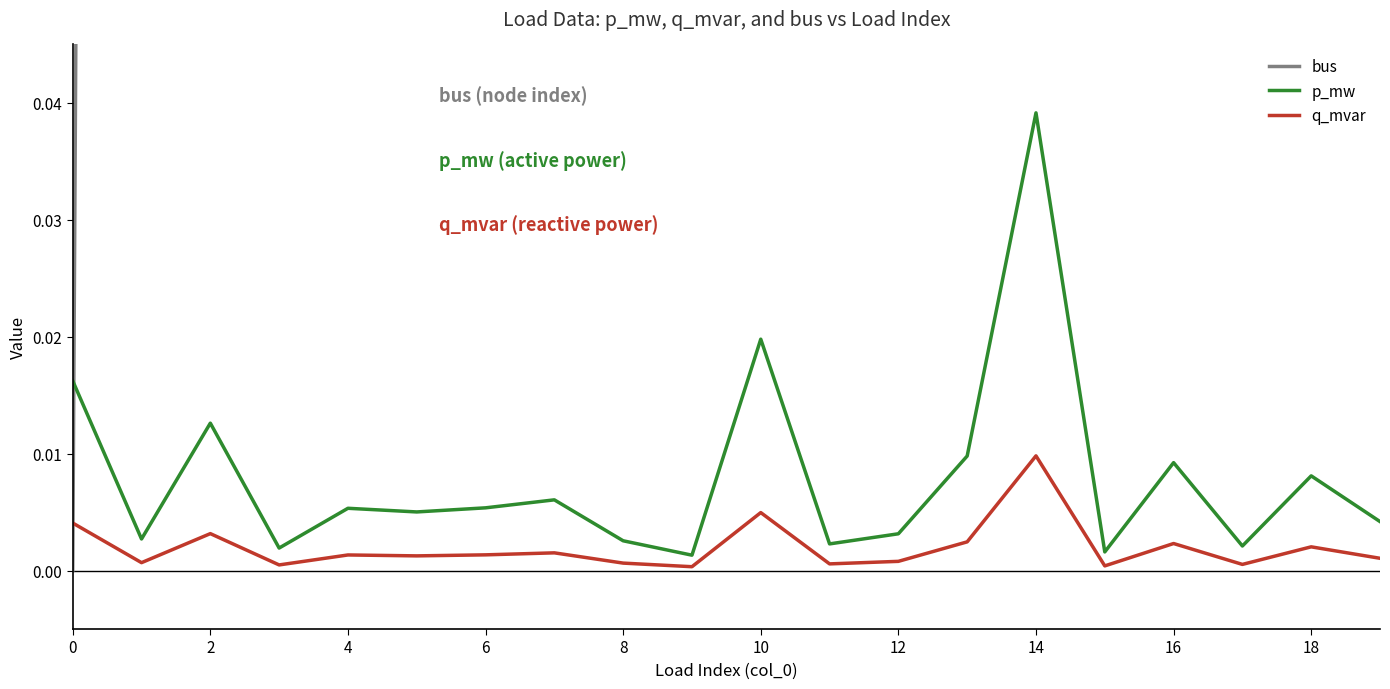

True or false: p_mw and bus cross at least once.

True